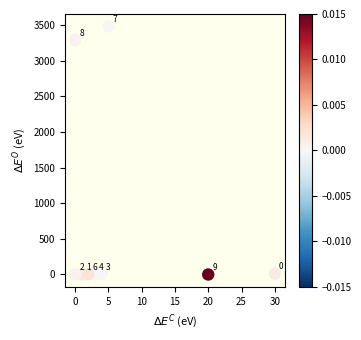

What Y value in the scatter plot is closest to 1739?

3287